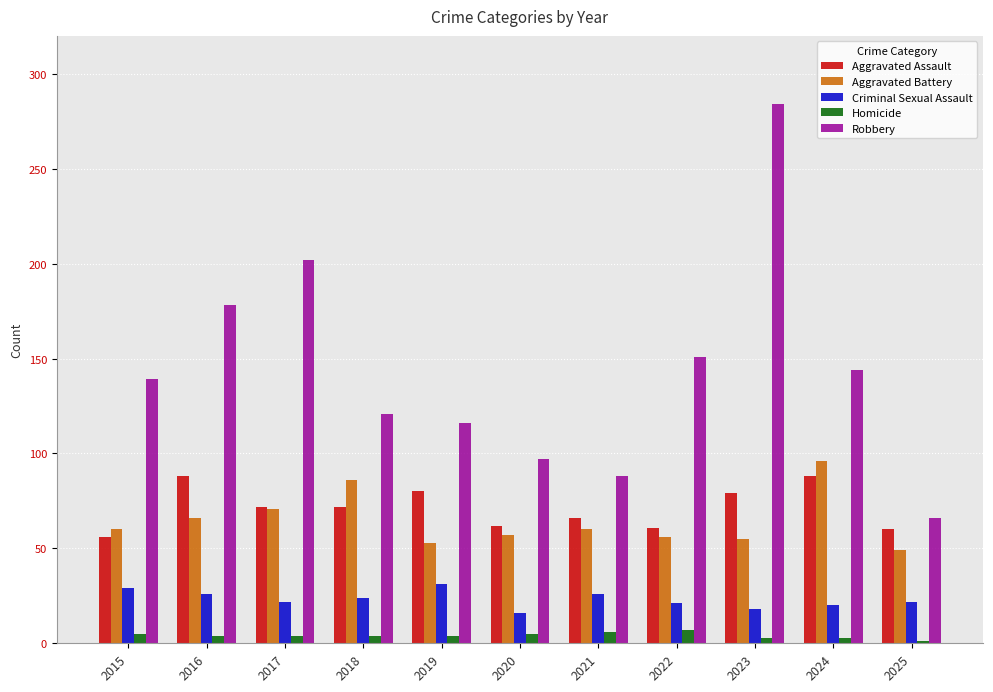

What is the difference between the second highest and second lowest values in the Homicide series?

3